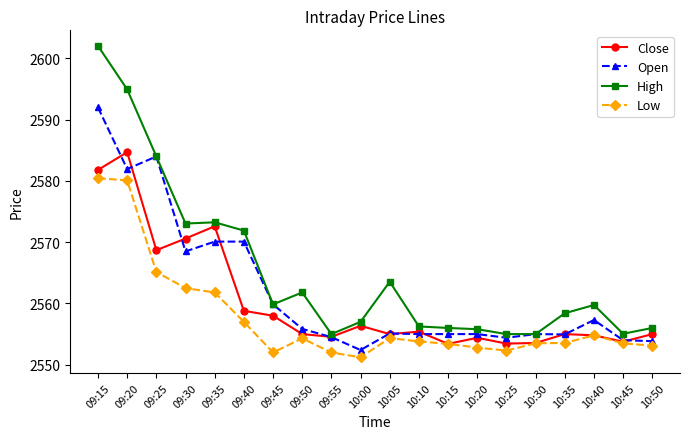

Which series has the largest range (max minus min)?

High